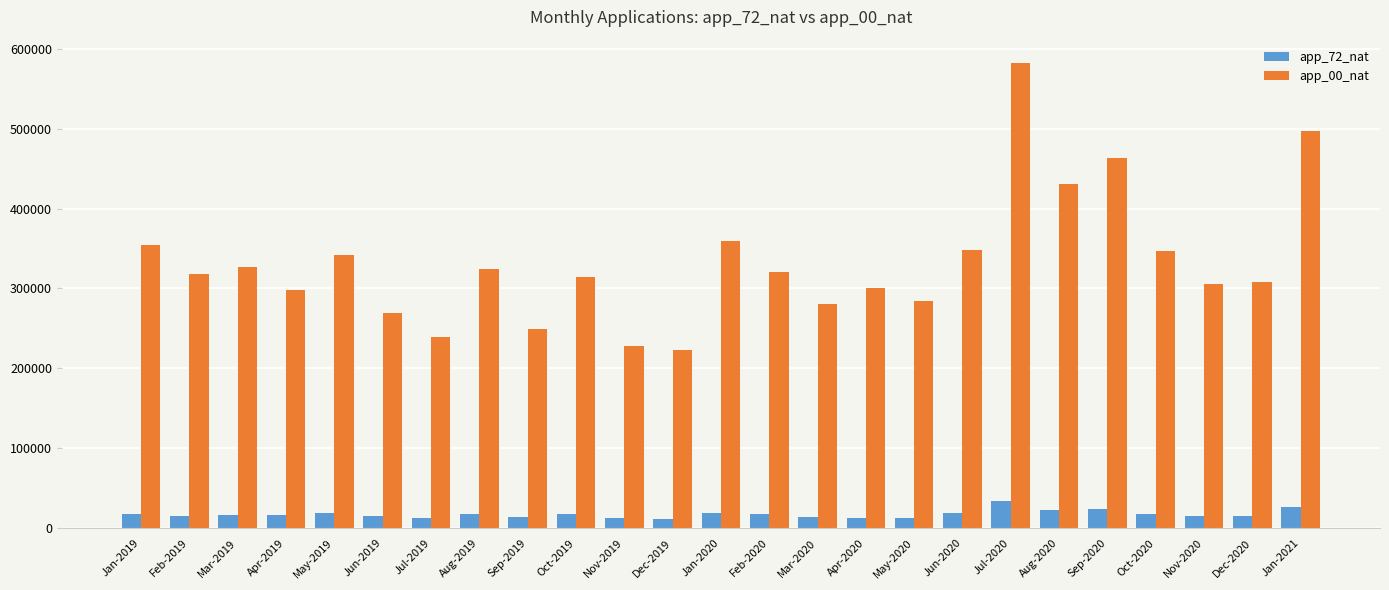

What is the difference between the maximum and minimum values in the app_00_nat series?

359184